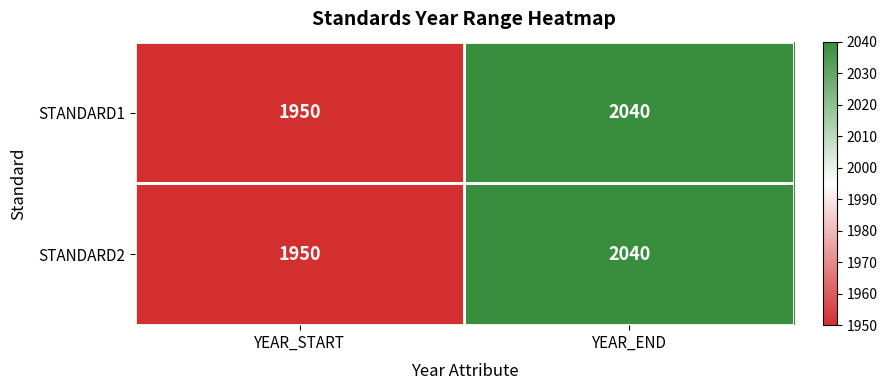

What is the total value across all series at YEAR_END?

4080